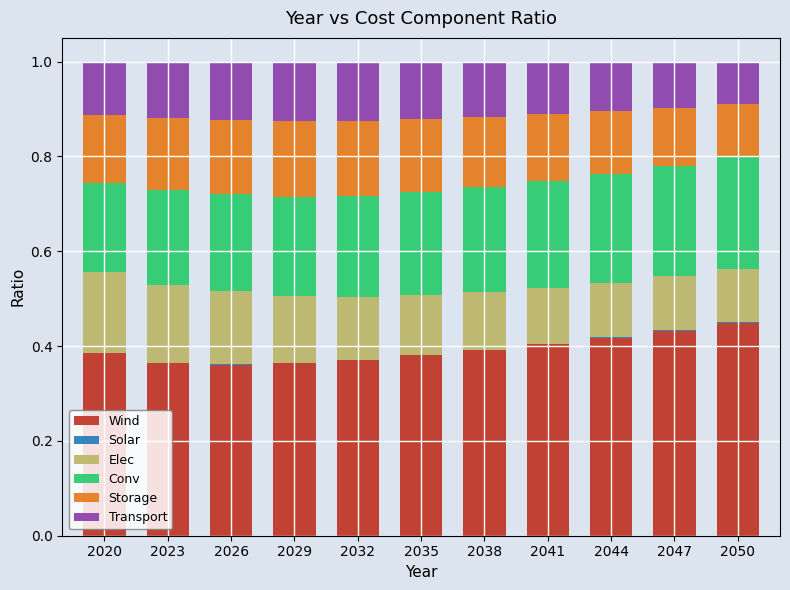

How many series are shown in this chart?

6